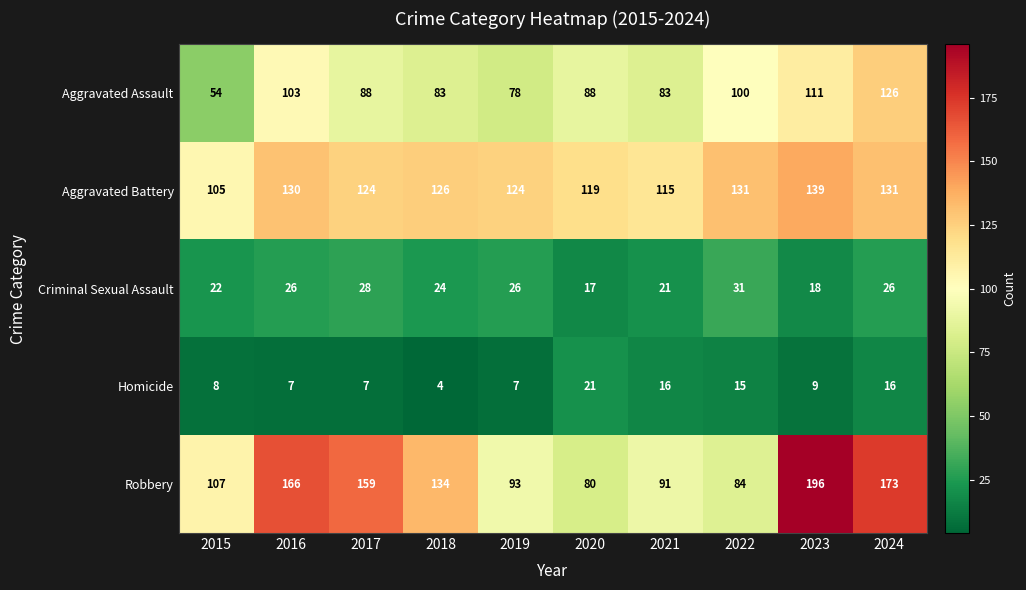

What is the spread (max minus min) of values at 2019?

117